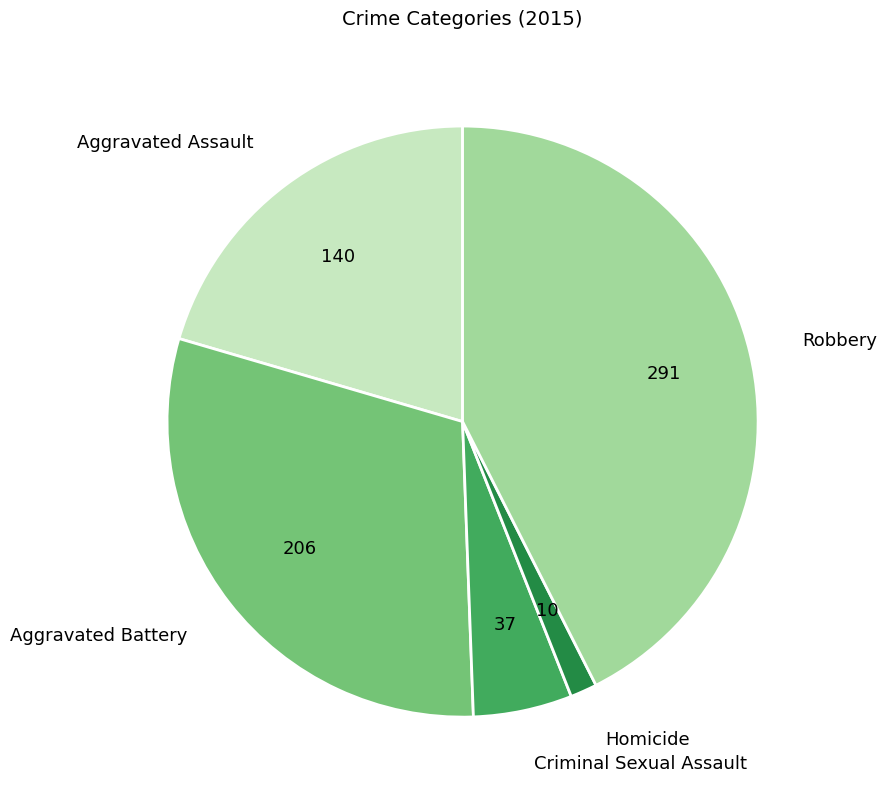

Count the number of slices in the pie.

5